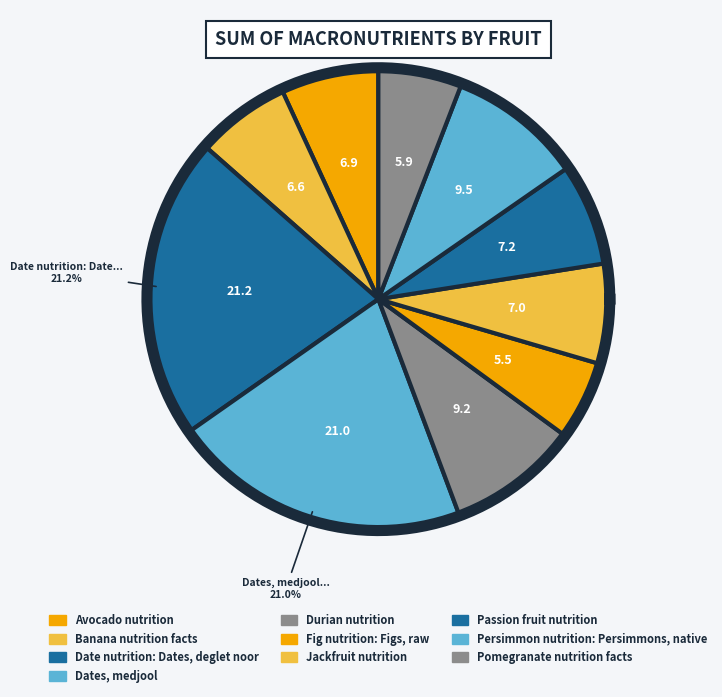

How many segments does this pie chart have?

10